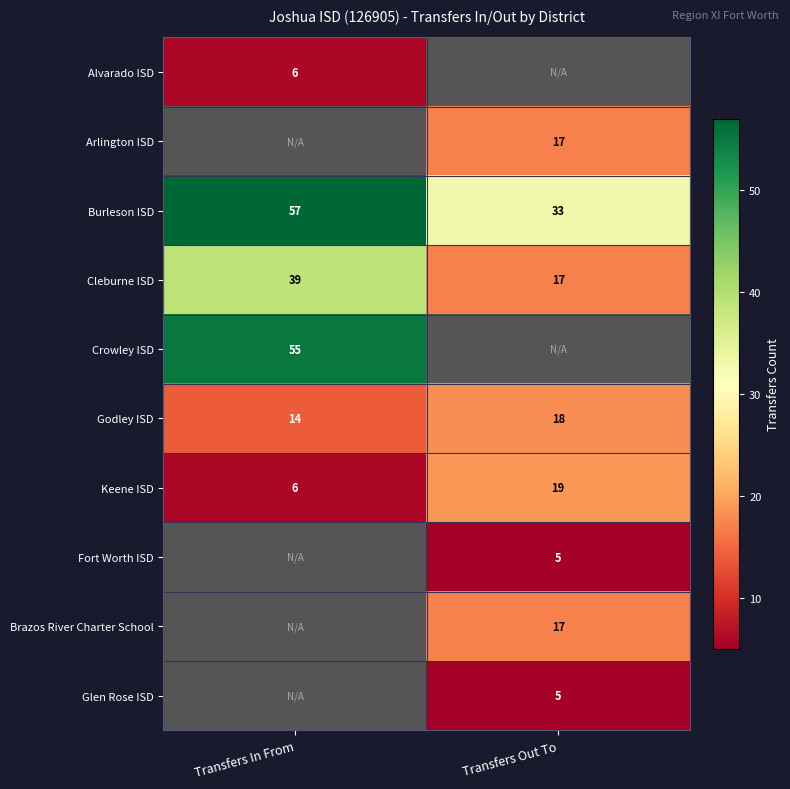

True or false: Cleburne ISD has a value of 39 at Transfers In From.

True